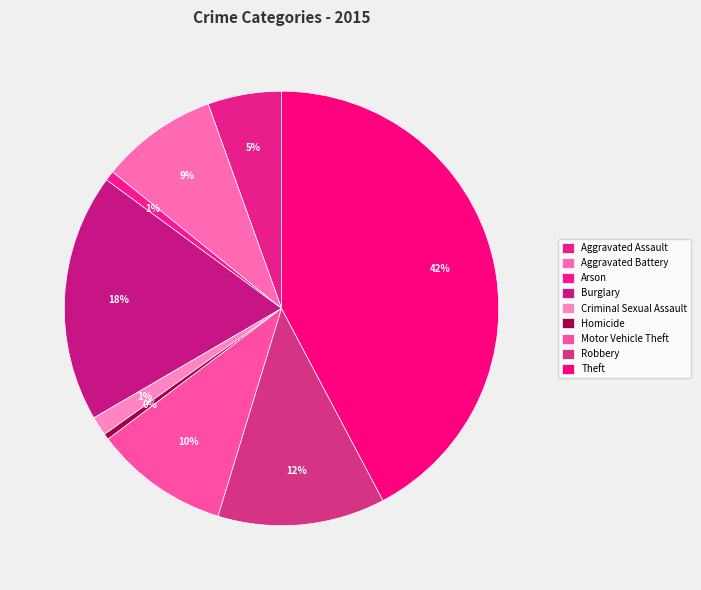

Do Criminal Sexual Assault and Homicide together represent more than half of the pie?

No